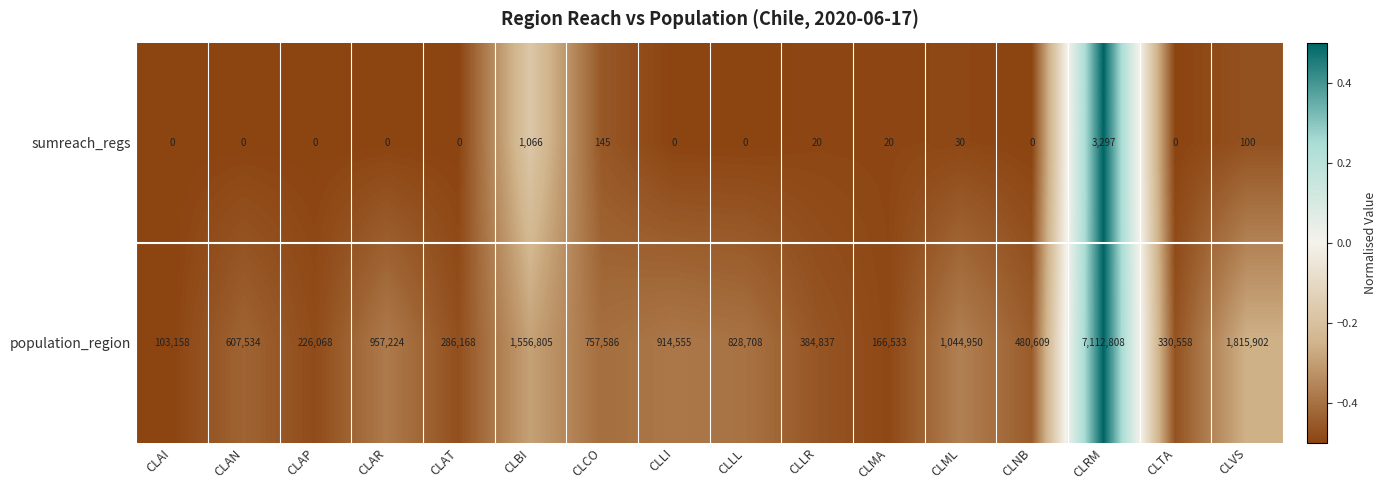

What is the greatest value displayed?

7112808